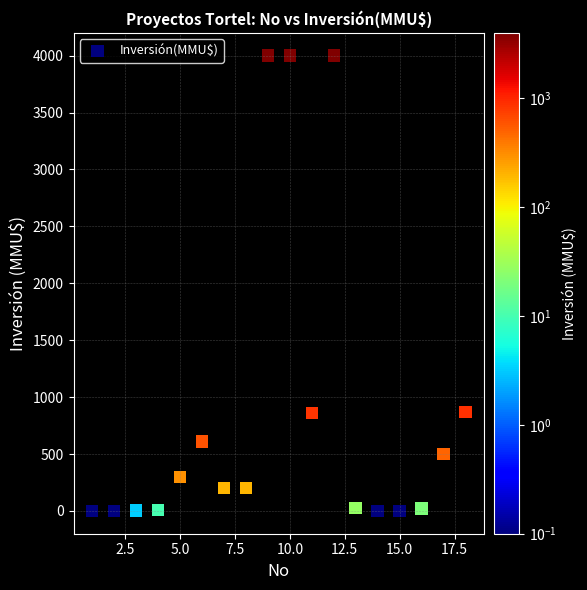

What is the range of X values (max minus min)?

17.0